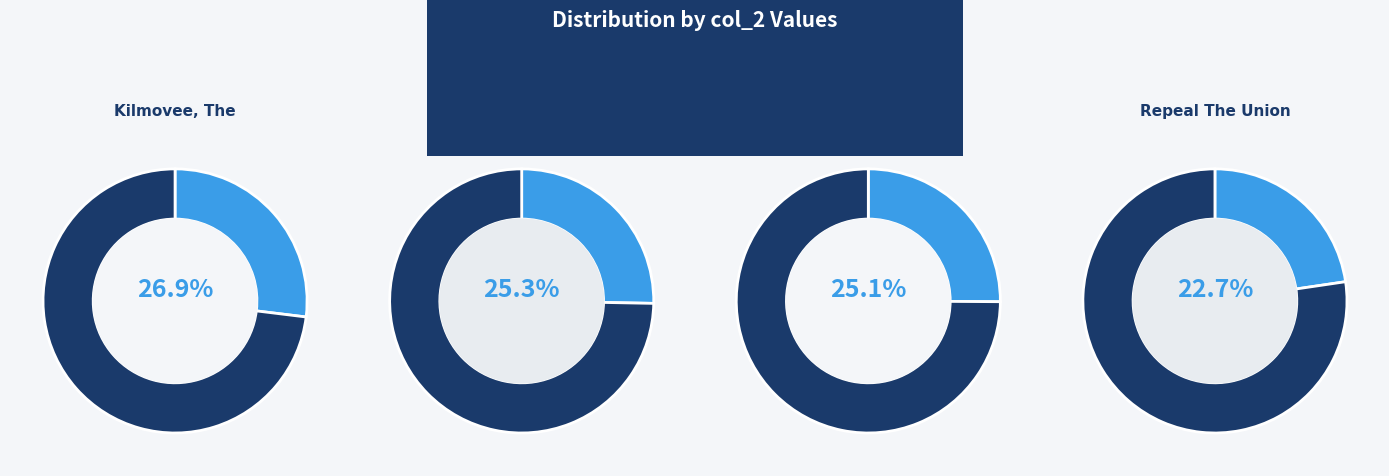

How much of the chart is everything except White Winged Diver, The (1)?

86.0%